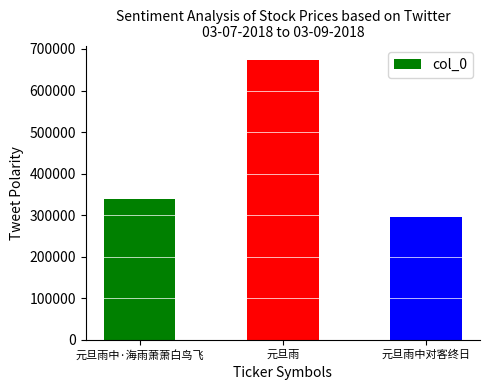

How many values are between 295600 and 674553?

3